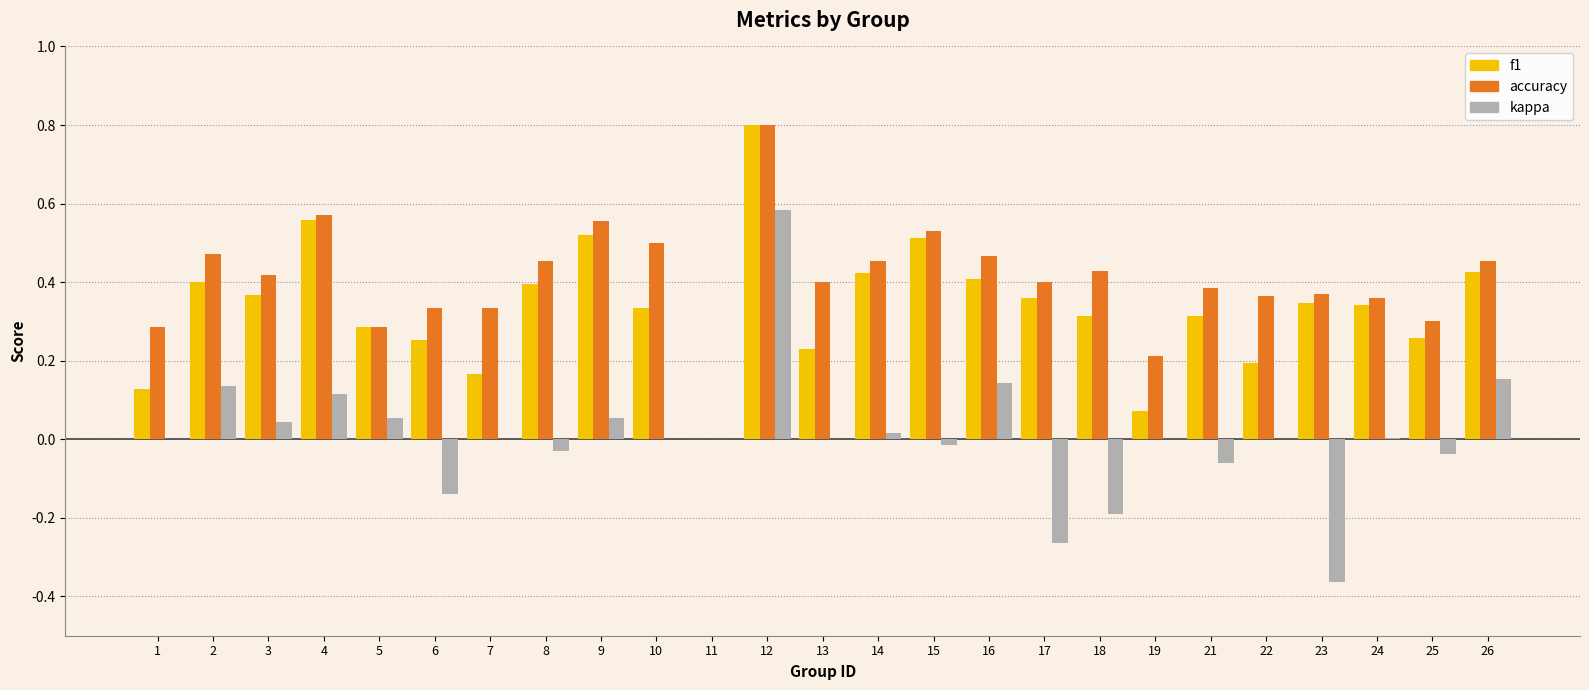

Which series changed the most between 5 and 17?

kappa